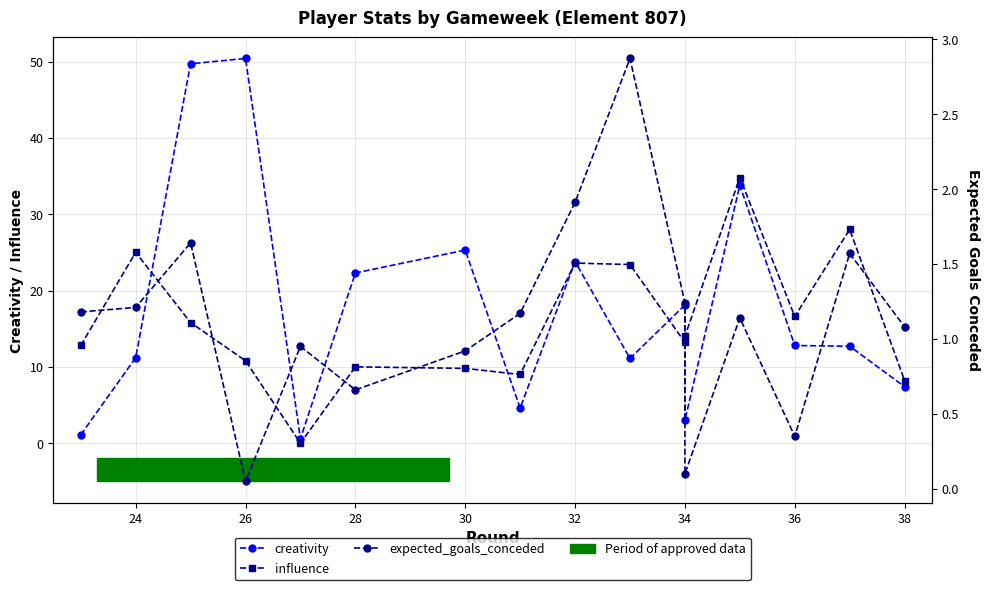

Reading left to right, what are all the values shown in this chart?

creativity: 1.1	11.2	49.7	50.4	0.6	22.3	25.3	4.6	23.8	11.1	18.1	3.0	33.8	12.8	12.7	7.4
influence: 12.8	25.0	15.8	10.8	0.0	10.0	9.8	9.0	23.6	23.4	13.2	14.0	34.8	16.6	28.0	8.2
expected_goals_conceded: 1.2	1.2	1.6	0.1	0.9	0.7	0.9	1.2	1.9	2.9	1.2	0.1	1.1	0.3	1.6	1.1